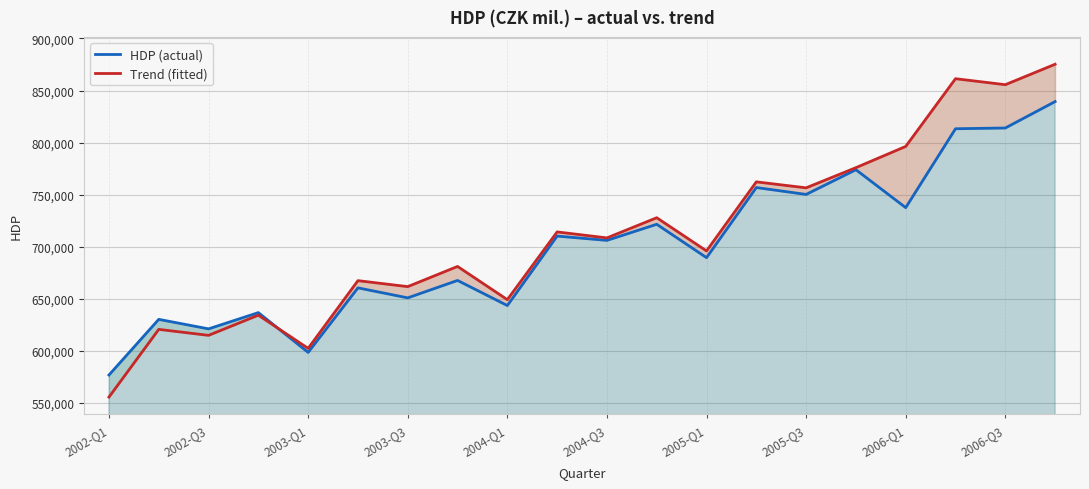

What value does the HDP (actual) series have at 2005-Q1?

689426.0